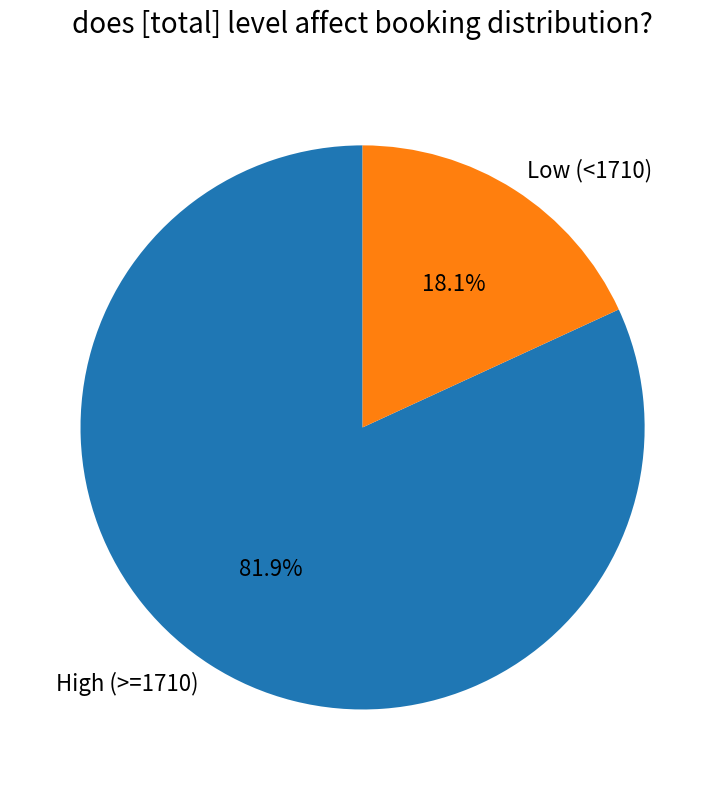

What is the smallest slice in the pie chart?

Low (<1710)